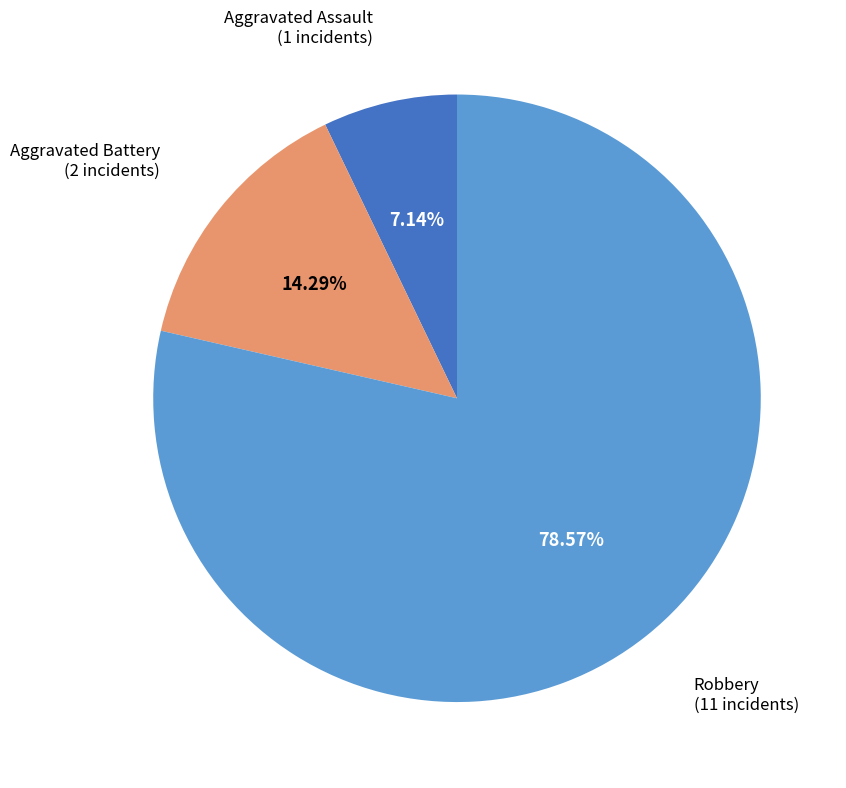

The Aggravated Battery slice represents 6% of the pie. True or false?

False